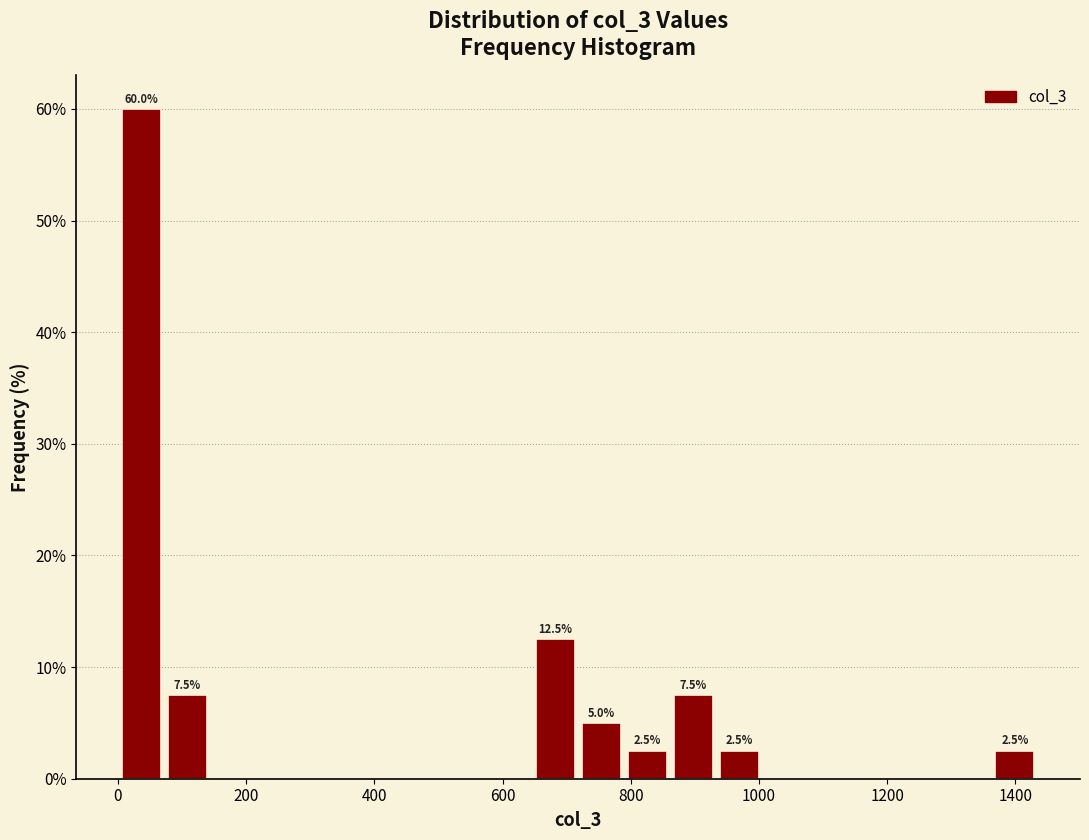

Around what value on the x-axis is the tallest bar? Give the approximate position of its centre, as read against the axis.

40